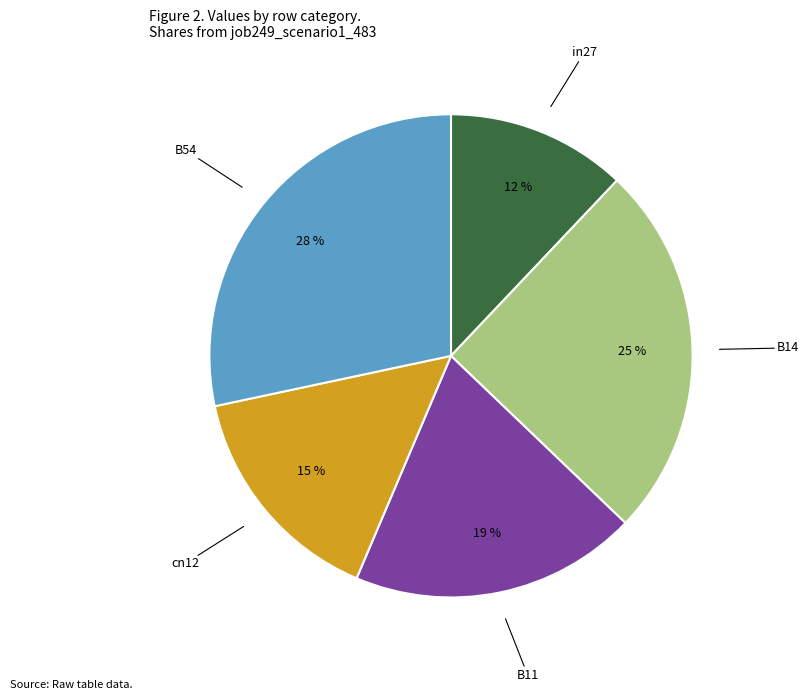

Is there any slice that represents more than half of the pie?

No